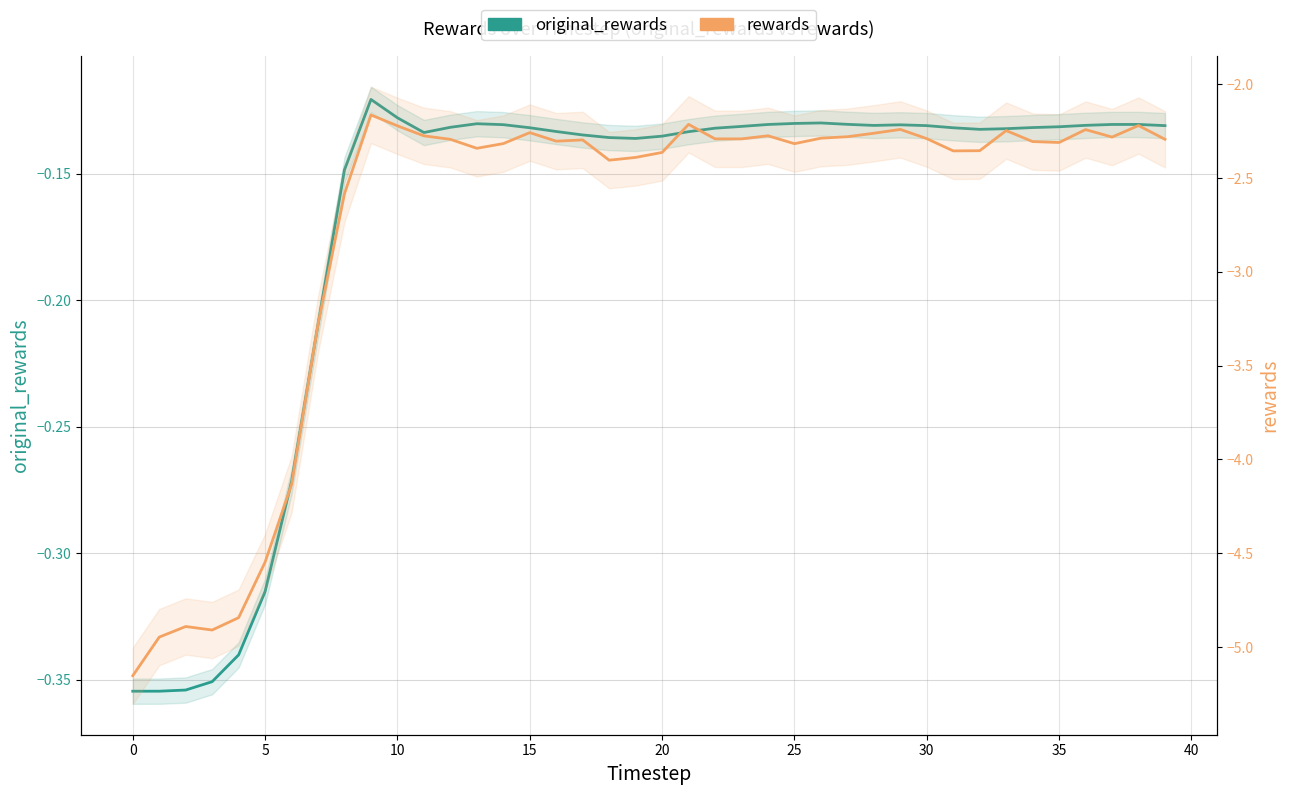

How many lines are shown in the chart?

2